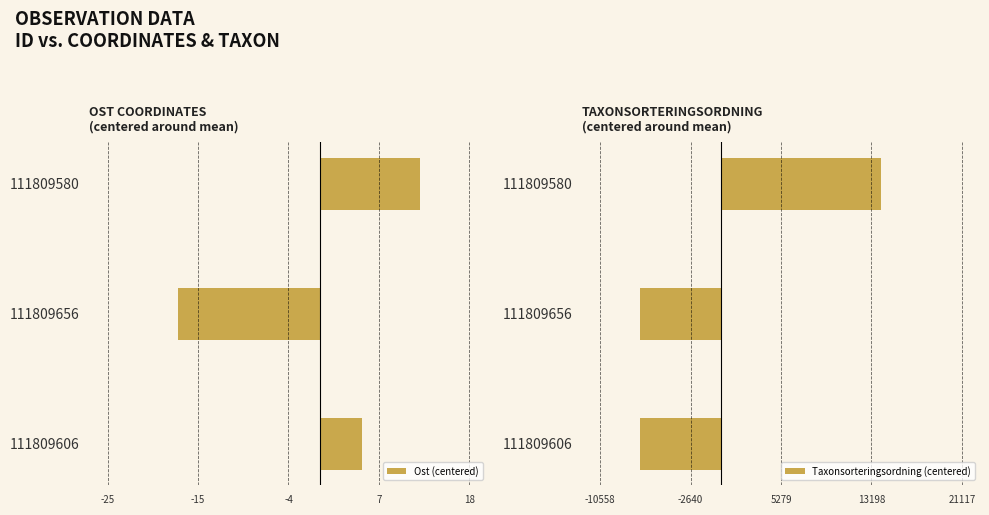

Which category has the lowest value in the Ost (centered) series?

111809656